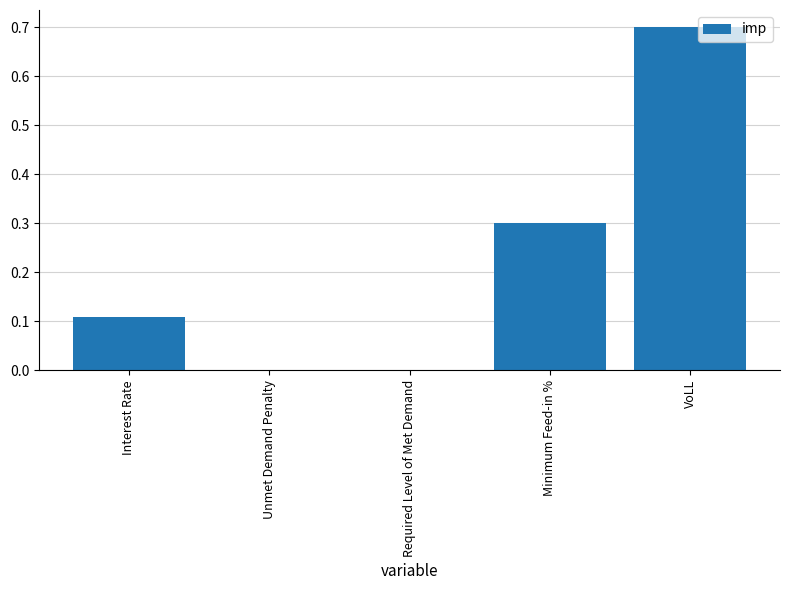

How many data points does each series have?

5